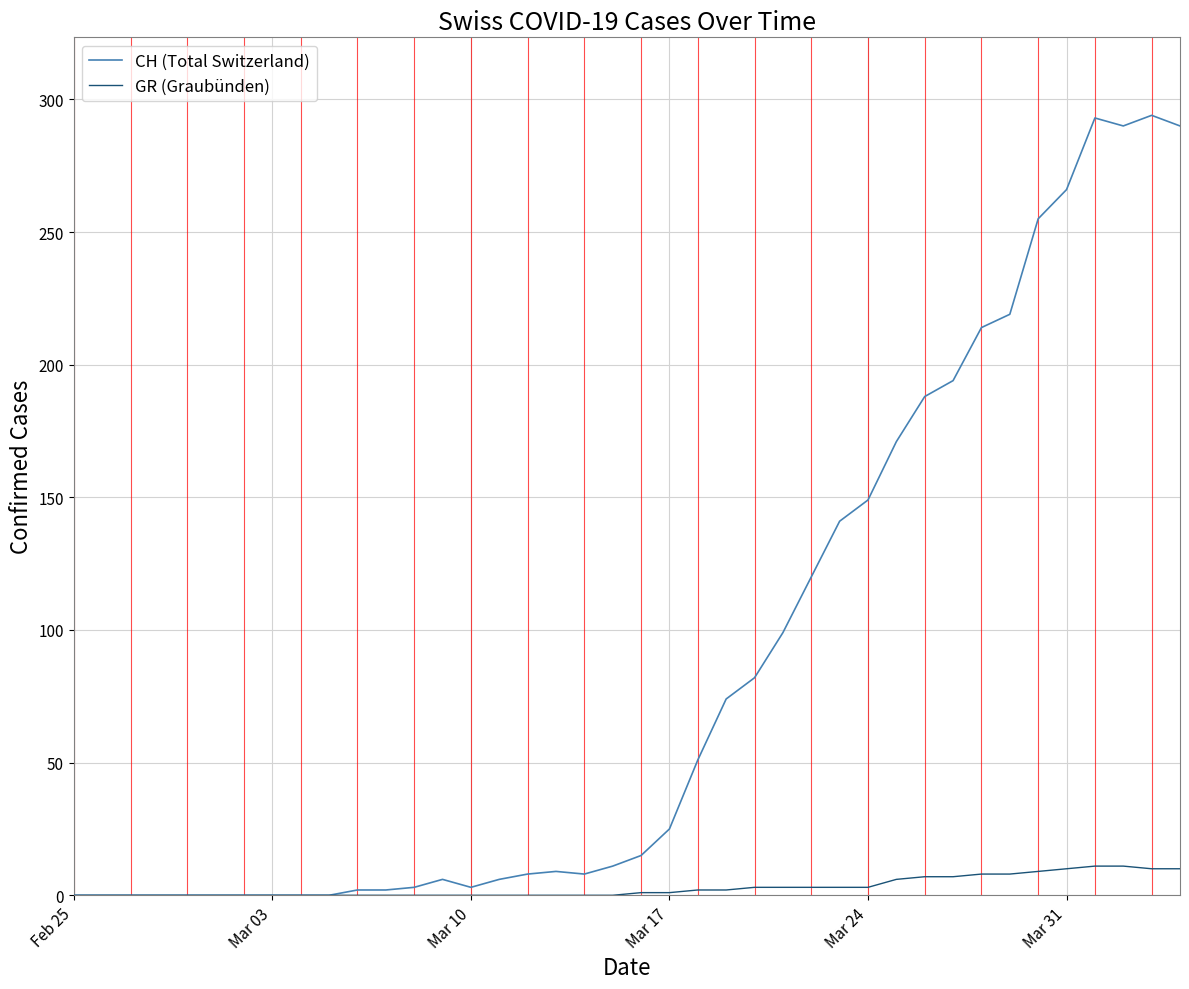

List the series in order of their peak value, highest first.

CH (Total Switzerland), GR (Graubünden)